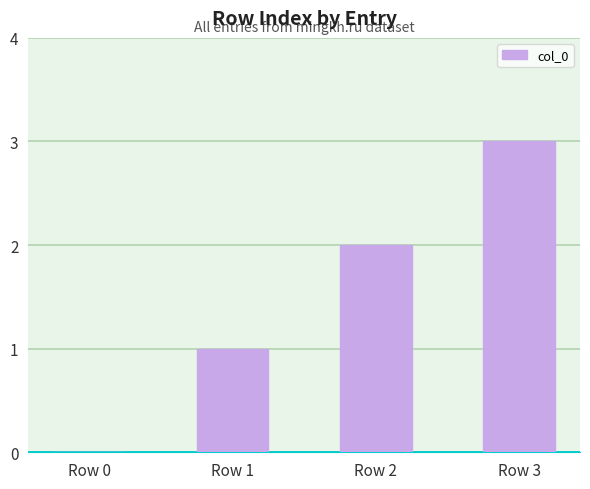

What is the sum of all values?

6